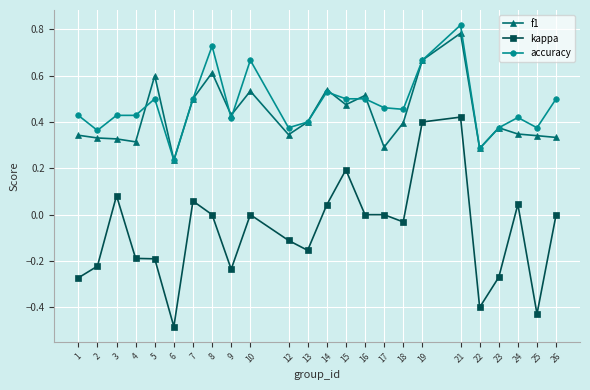

True or false: kappa and accuracy cross at least once.

False